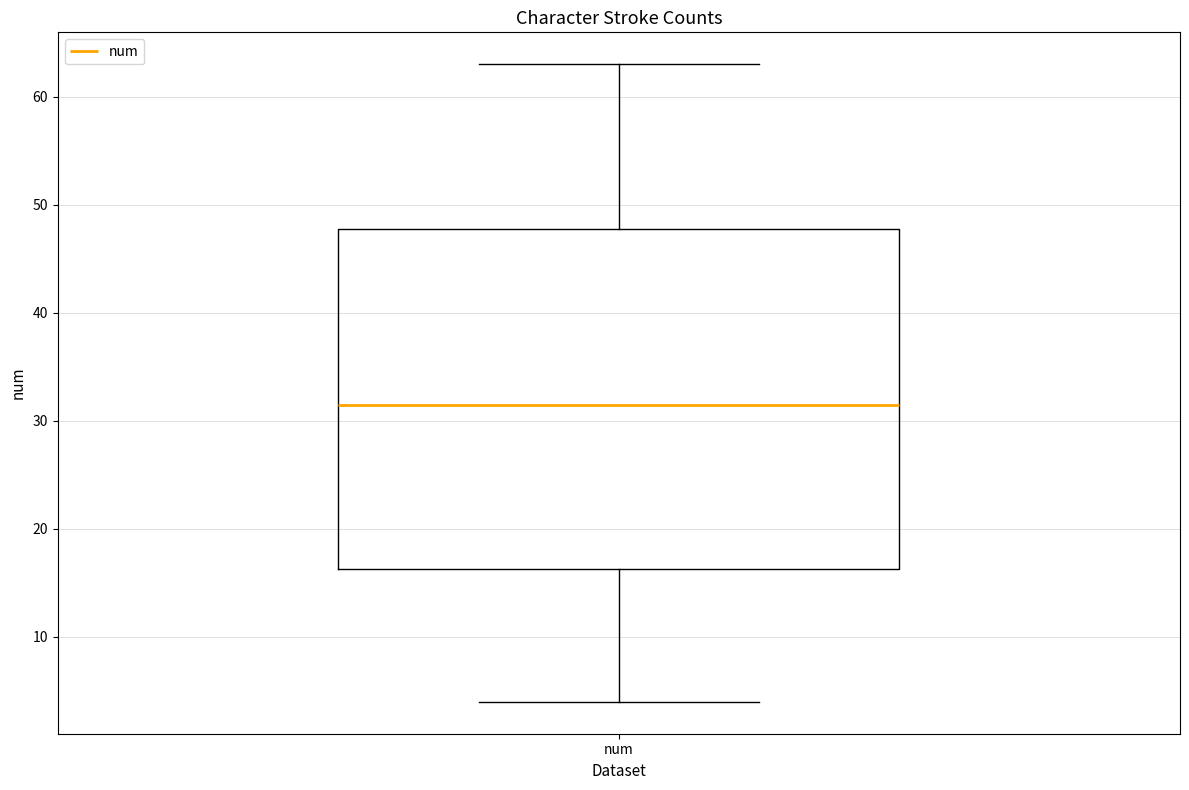

Transcribe this box plot: give where the median line is, the range the box spans, and where the two whiskers end, as read against the y-axis. The values are not printed on the chart, so give them approximately, as read against the axis.

median 32, box 16 to 48, whiskers 4 to 63